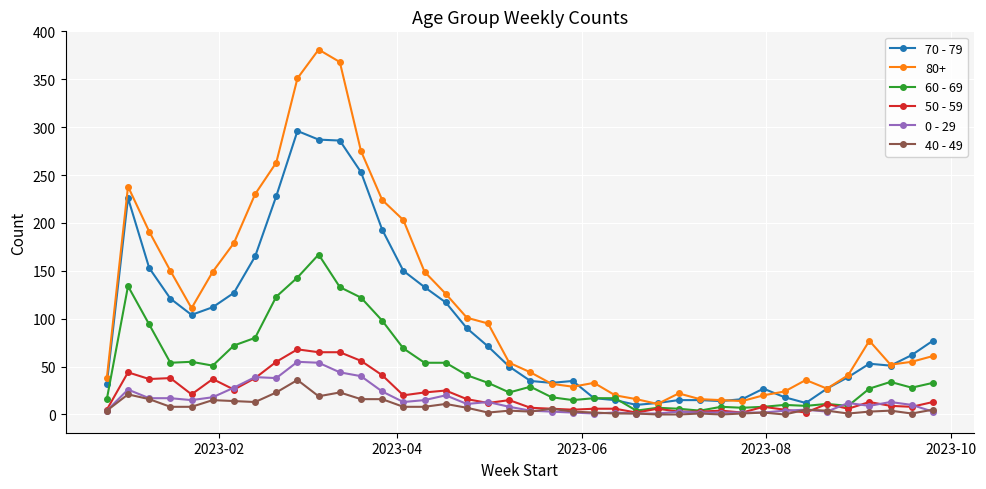

Which series has the largest total across all categories?

80+